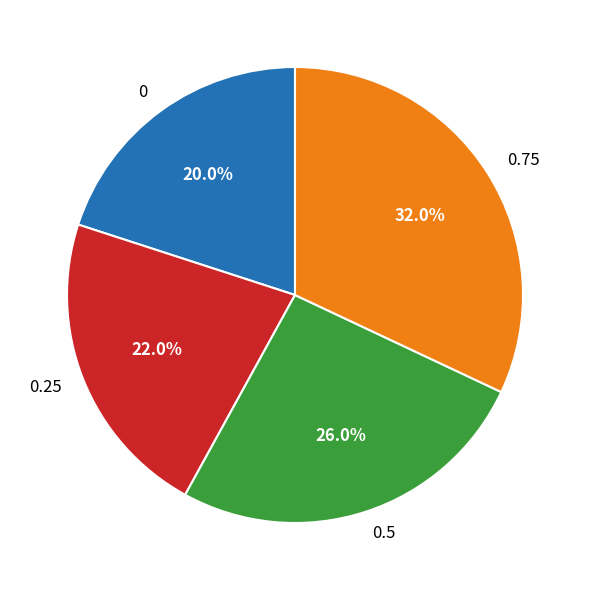

Between 0.25 and 0.75, which is larger?

0.75